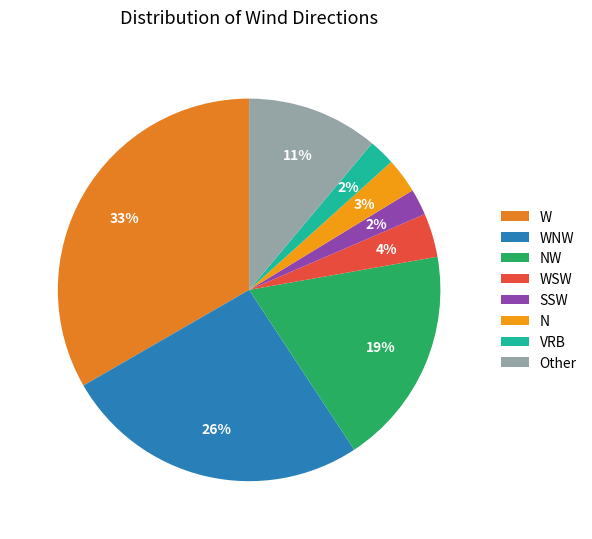

How many slices are in this pie chart?

8